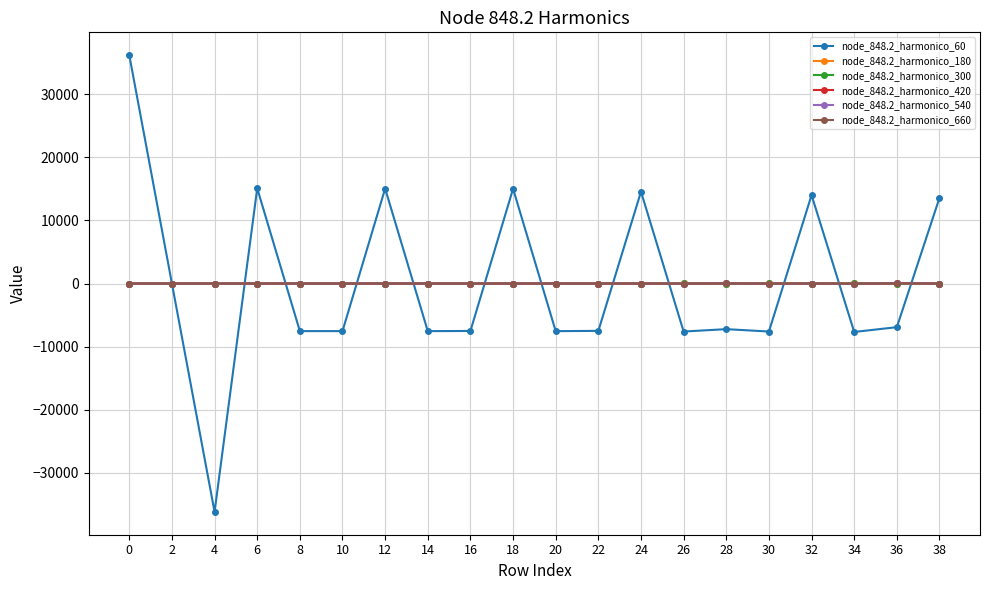

Which series ends up on top after the final intersection of node_848.2_harmonico_60 and node_848.2_harmonico_300?

node_848.2_harmonico_60